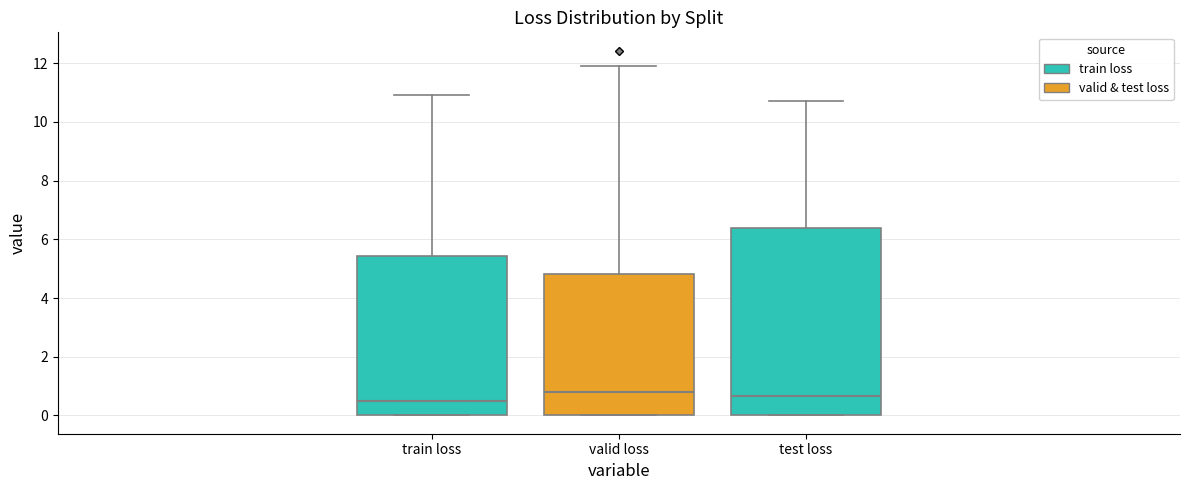

Reading left to right, read every box against the y-axis: the position of its median line, the range the box covers, and the ends of its whiskers. The values are not printed on the chart, so give them approximately, as read against the axis.

train loss: median 0.4, box 0.0 to 5.4, whiskers 0.0 to 11.0
valid loss: median 0.8, box 0.0 to 4.8, whiskers 0.0 to 11.8
test loss: median 0.6, box 0.0 to 6.4, whiskers 0.0 to 10.8